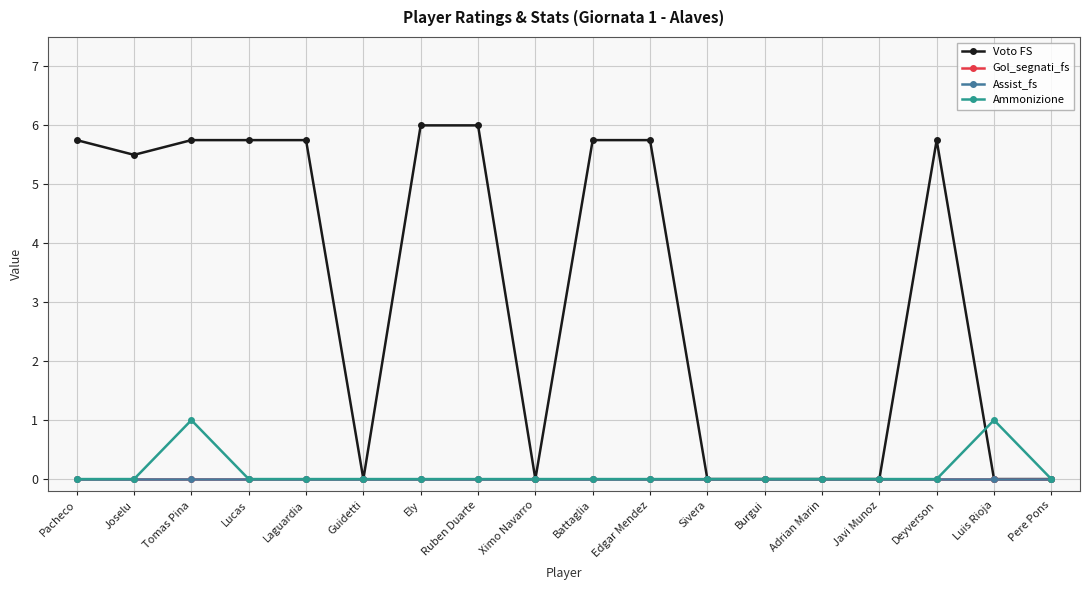

Reading left to right, extract all data points from this chart.

Voto FS: 5.8	5.5	5.8	5.8	5.8	0.0	6.0	6.0	0.0	5.8	5.8	0.0	0.0	0.0	0.0	5.8	0.0	0.0
Gol_segnati_fs: 0.0	0.0	0.0	0.0	0.0	0.0	0.0	0.0	0.0	0.0	0.0	0.0	0.0	0.0	0.0	0.0	0.0	0.0
Assist_fs: 0.0	0.0	0.0	0.0	0.0	0.0	0.0	0.0	0.0	0.0	0.0	0.0	0.0	0.0	0.0	0.0	0.0	0.0
Ammonizione: 0.0	0.0	1.0	0.0	0.0	0.0	0.0	0.0	0.0	0.0	0.0	0.0	0.0	0.0	0.0	0.0	1.0	0.0